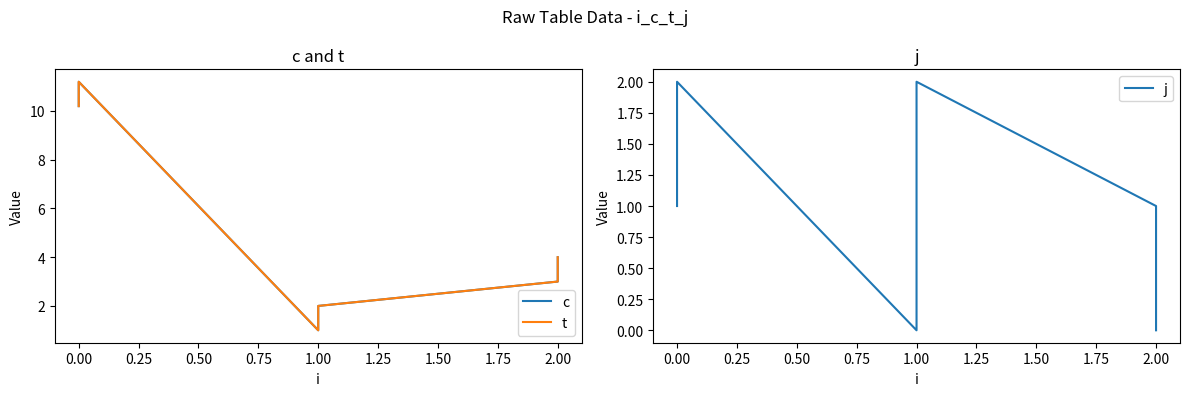

Reading left to right, transcribe all the data shown in this chart.

c: 10.2	11.2	1.0	2.0	3.0	4.0
t: 10.2	11.2	1.0	2.0	3.0	4.0
j: 1.0	2.0	0.0	2.0	1.0	0.0